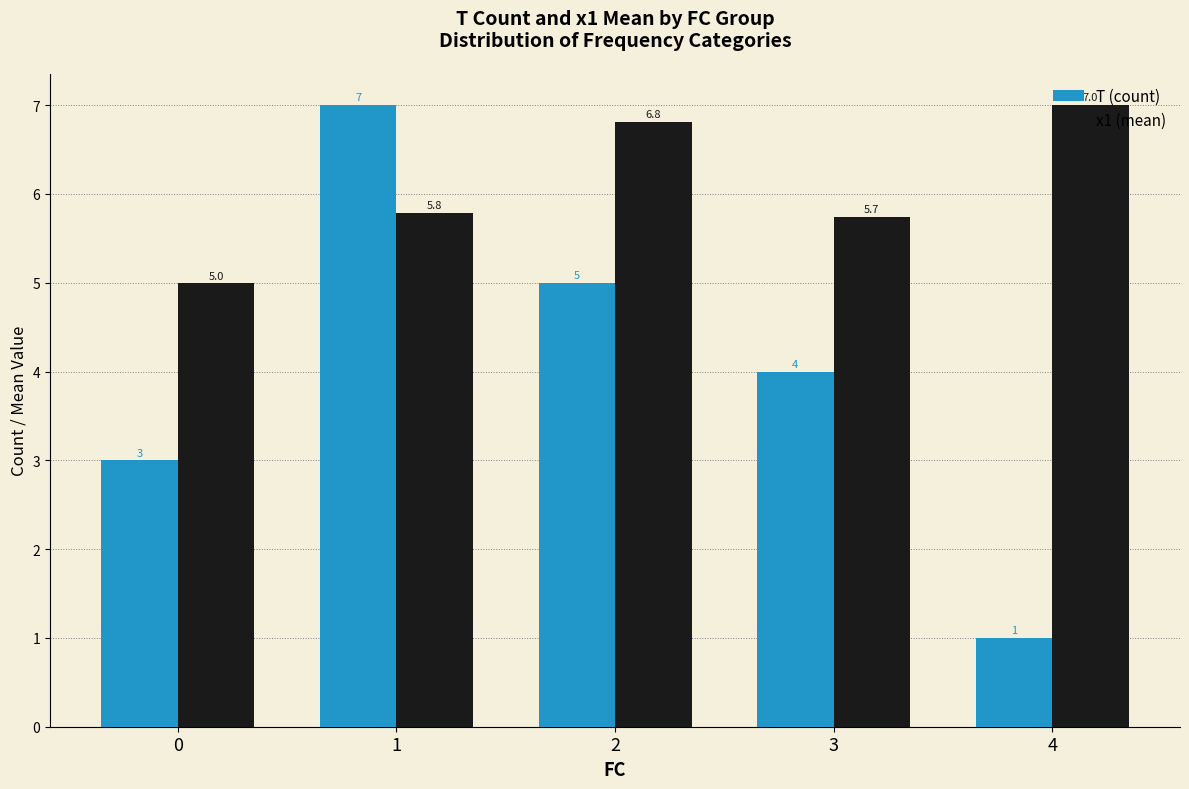

Reading left to right, extract all data points from this chart.

T (count): 3.0	7.0	5.0	4.0	1.0
x1 (mean): 5.0	5.8	6.8	5.7	7.0